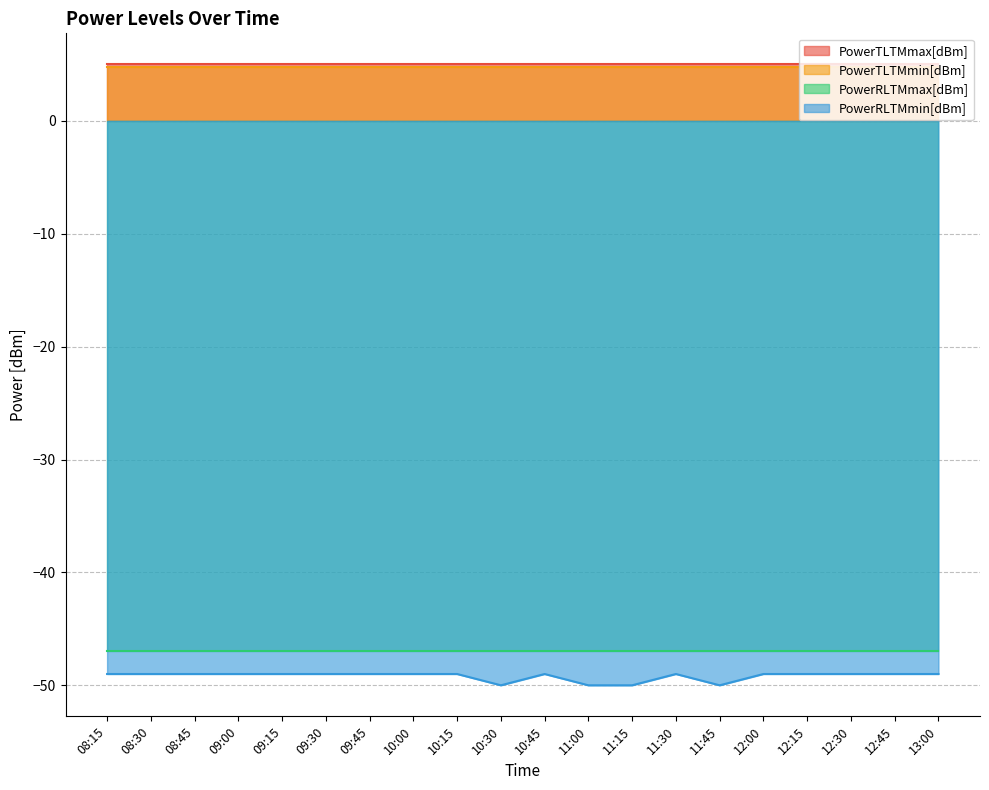

At which label does PowerTLTMmin[dBm] reach its peak?

08:15